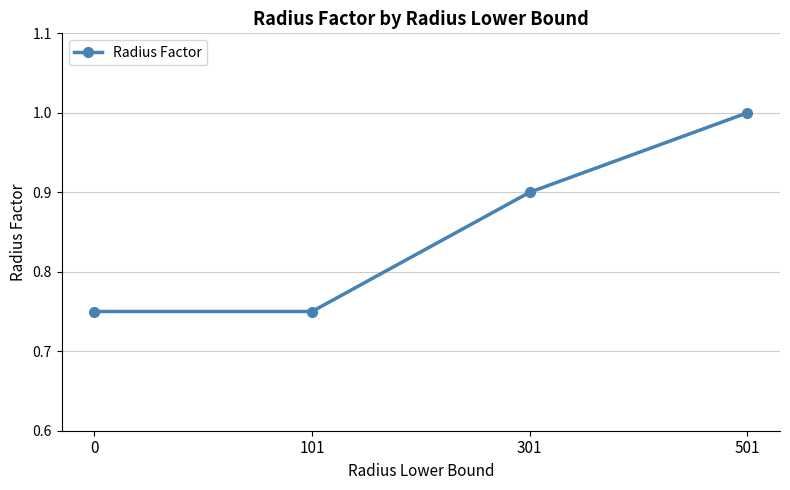

Which category has the highest value across all series?

501